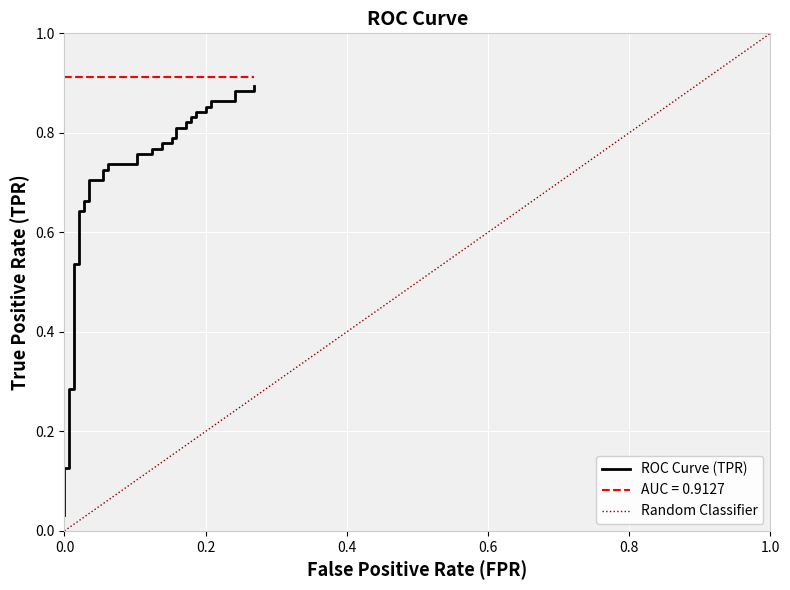

What is the greatest value displayed?

0.9